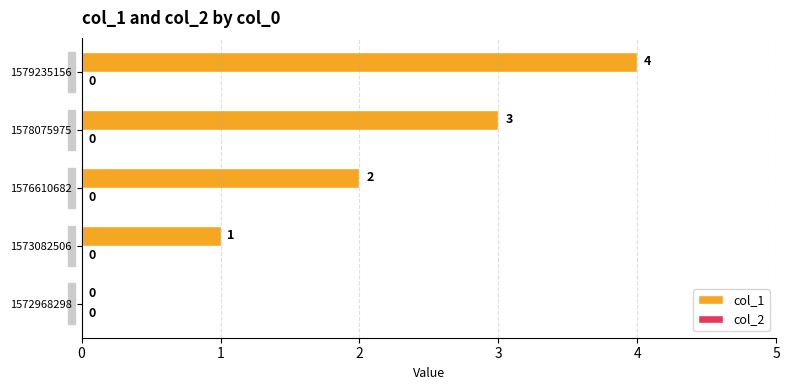

How many distinct data groups are displayed?

1